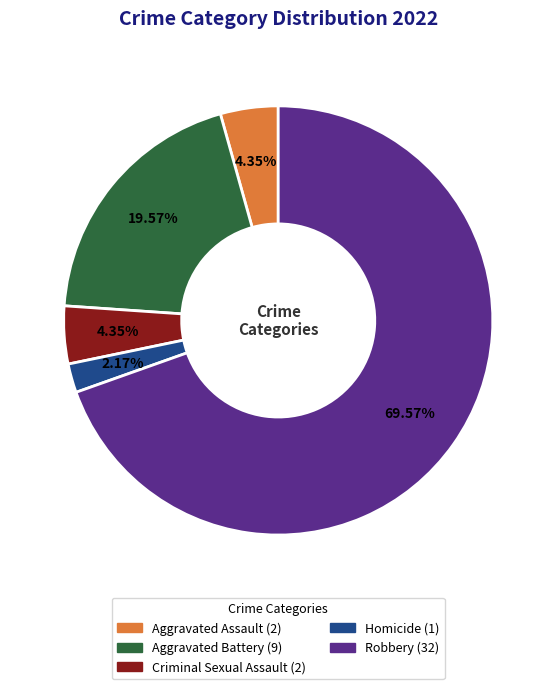

Does any single category account for the majority?

Yes